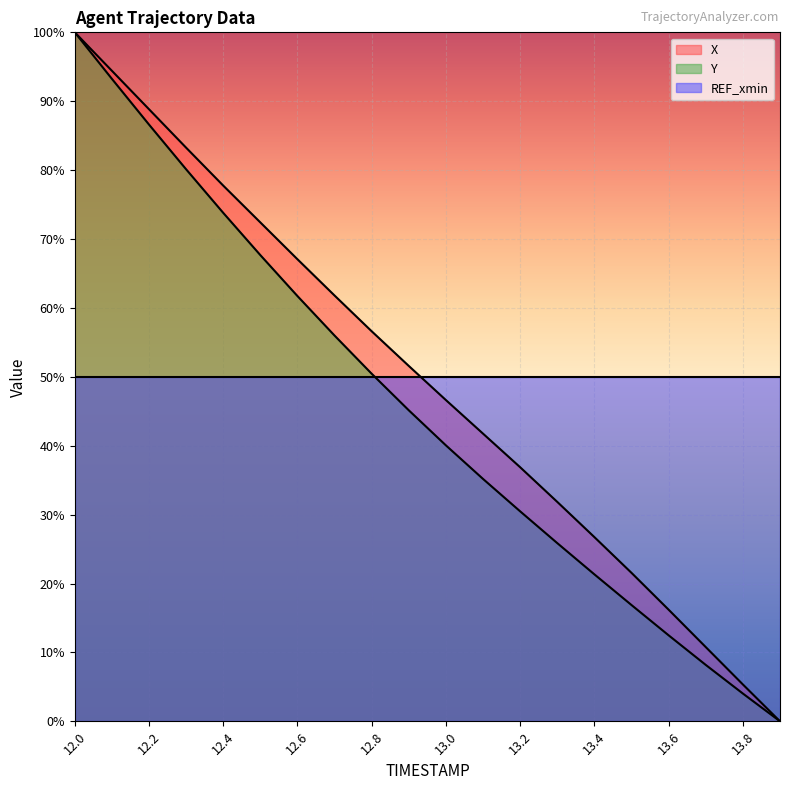

The value of Y at 12.0 is 47.6. True or false?

False